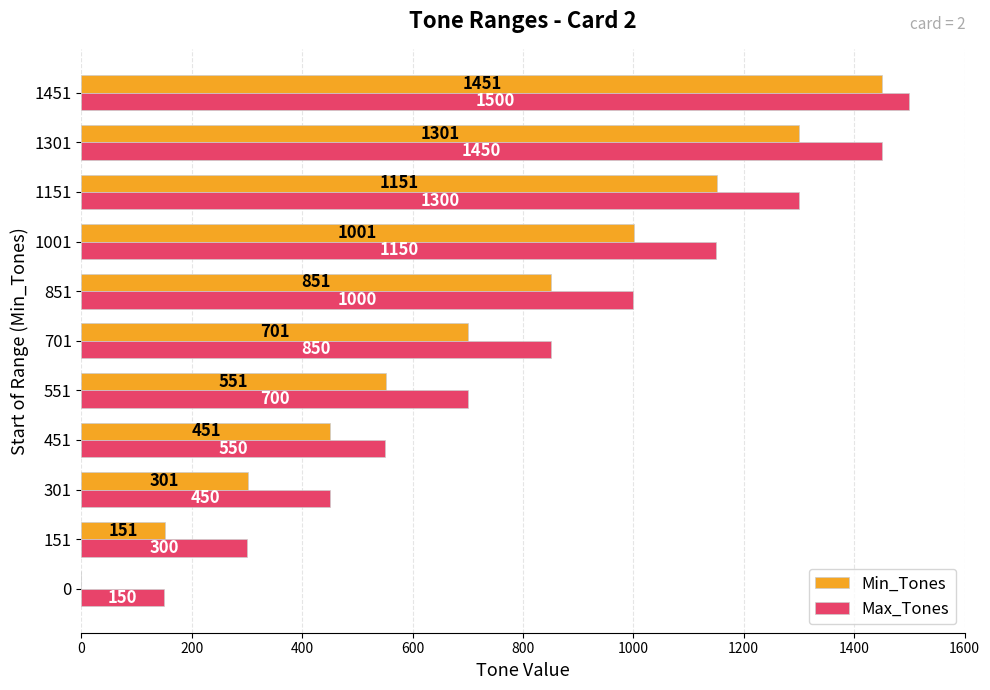

What is the greatest value displayed?

1500